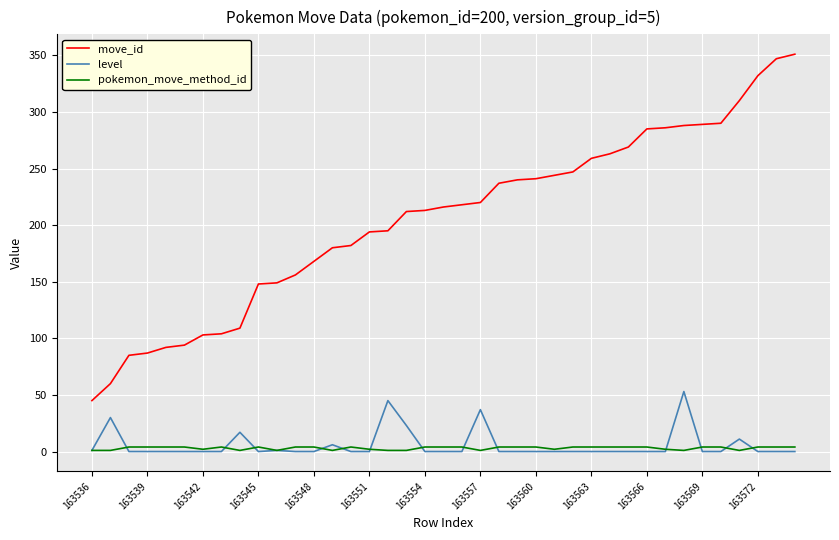

What is the greatest value displayed?

351